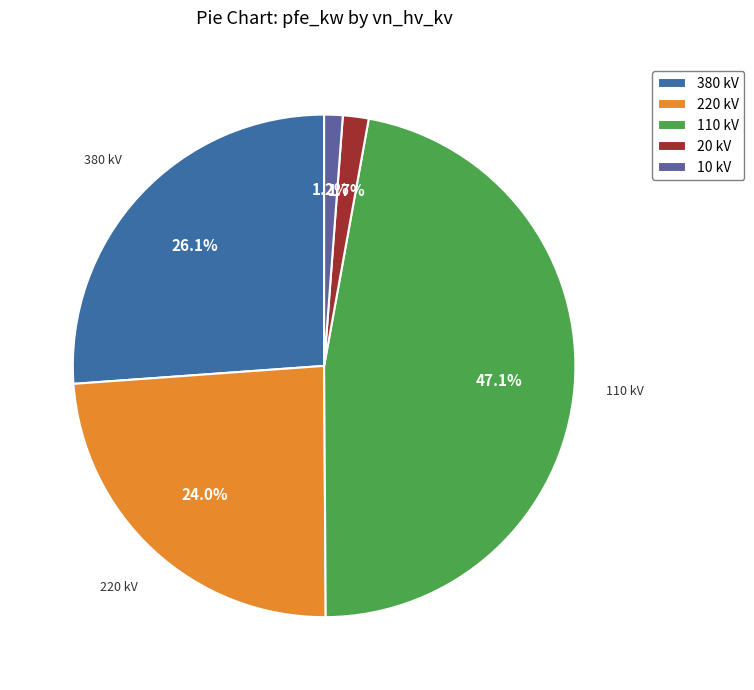

How much of the chart is everything except 220 kV?

76.0%